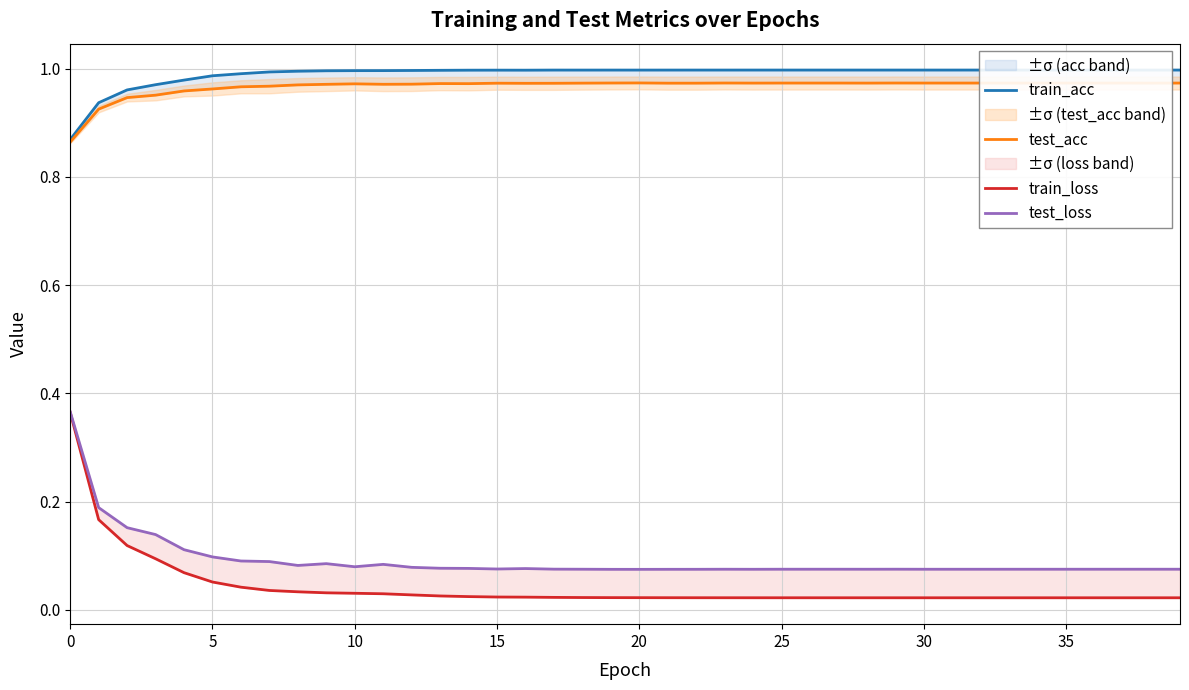

What is the total value across all series at 0?

2.5